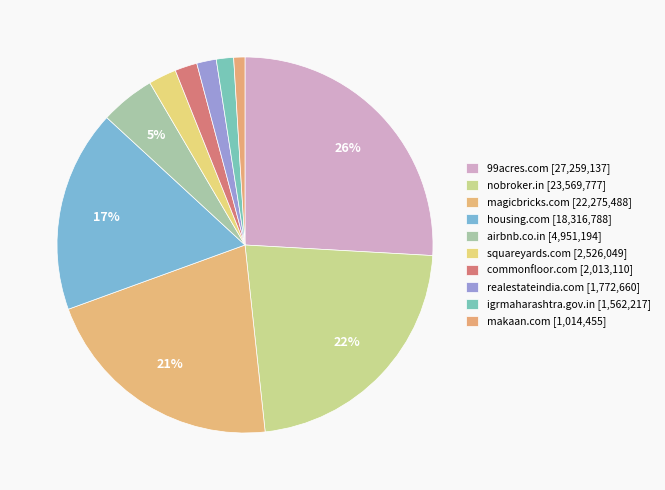

Combined, do housing.com and squareyards.com account for over 50%?

No